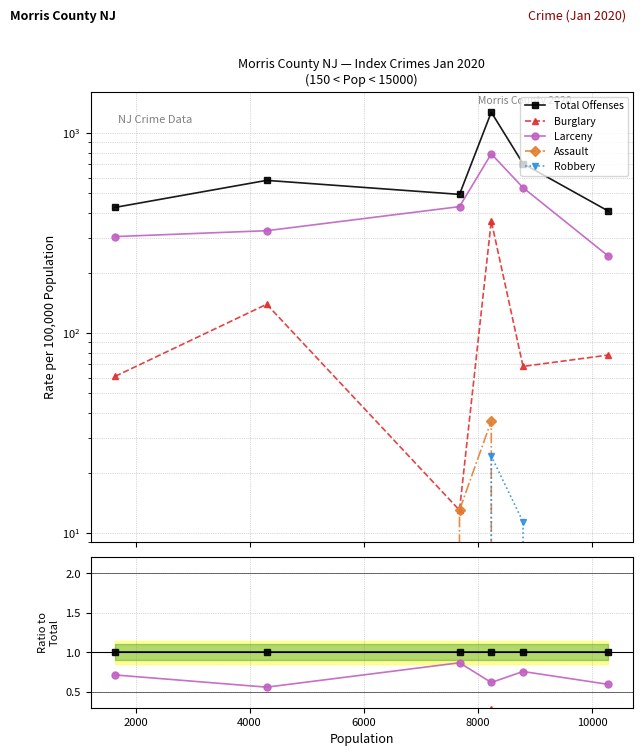

How many interior local peaks does the Total Offenses series have?

2